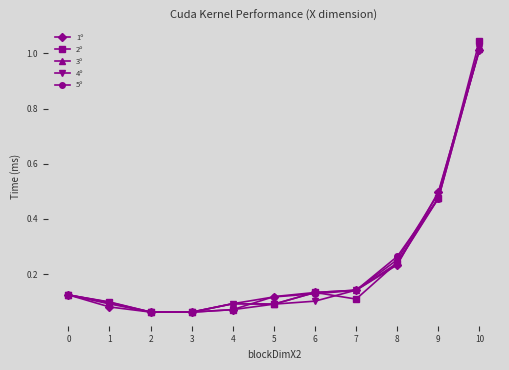

At which category is the sum across all series the highest?

10